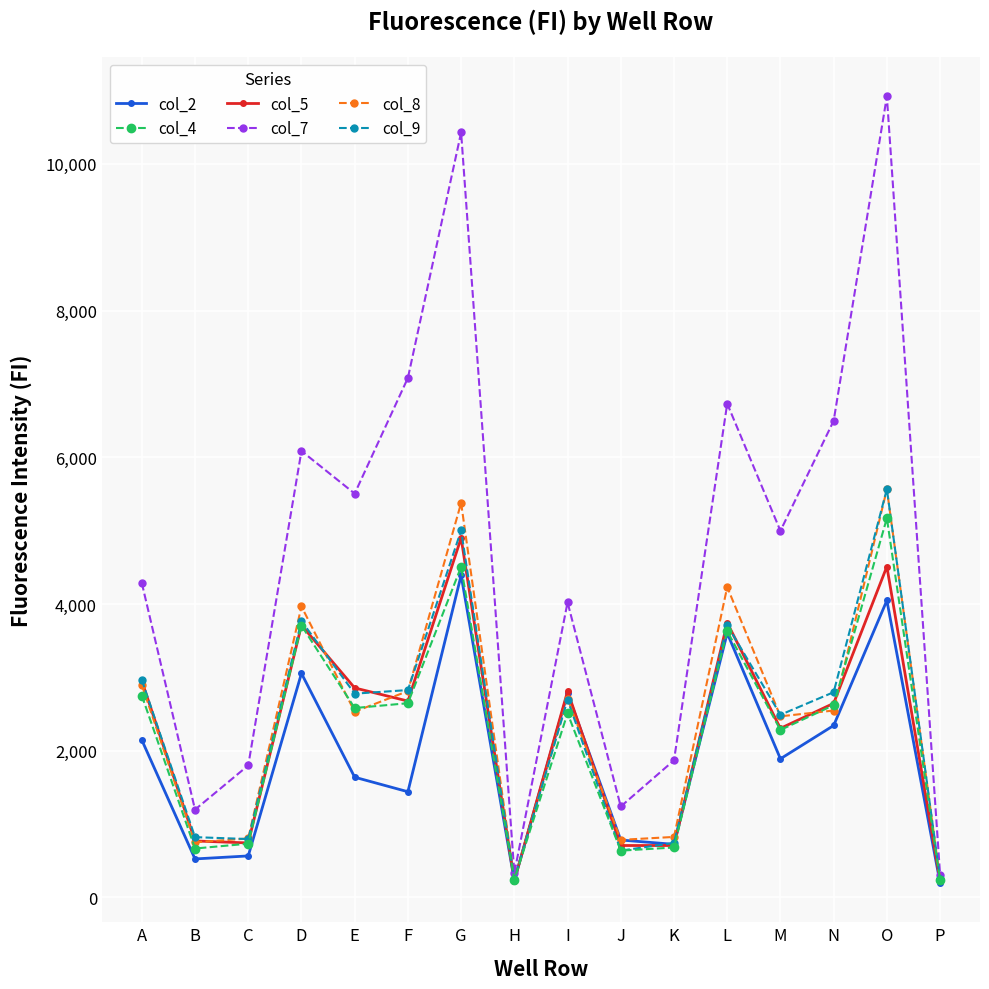

What is the spread (max minus min) of values at I?

1511